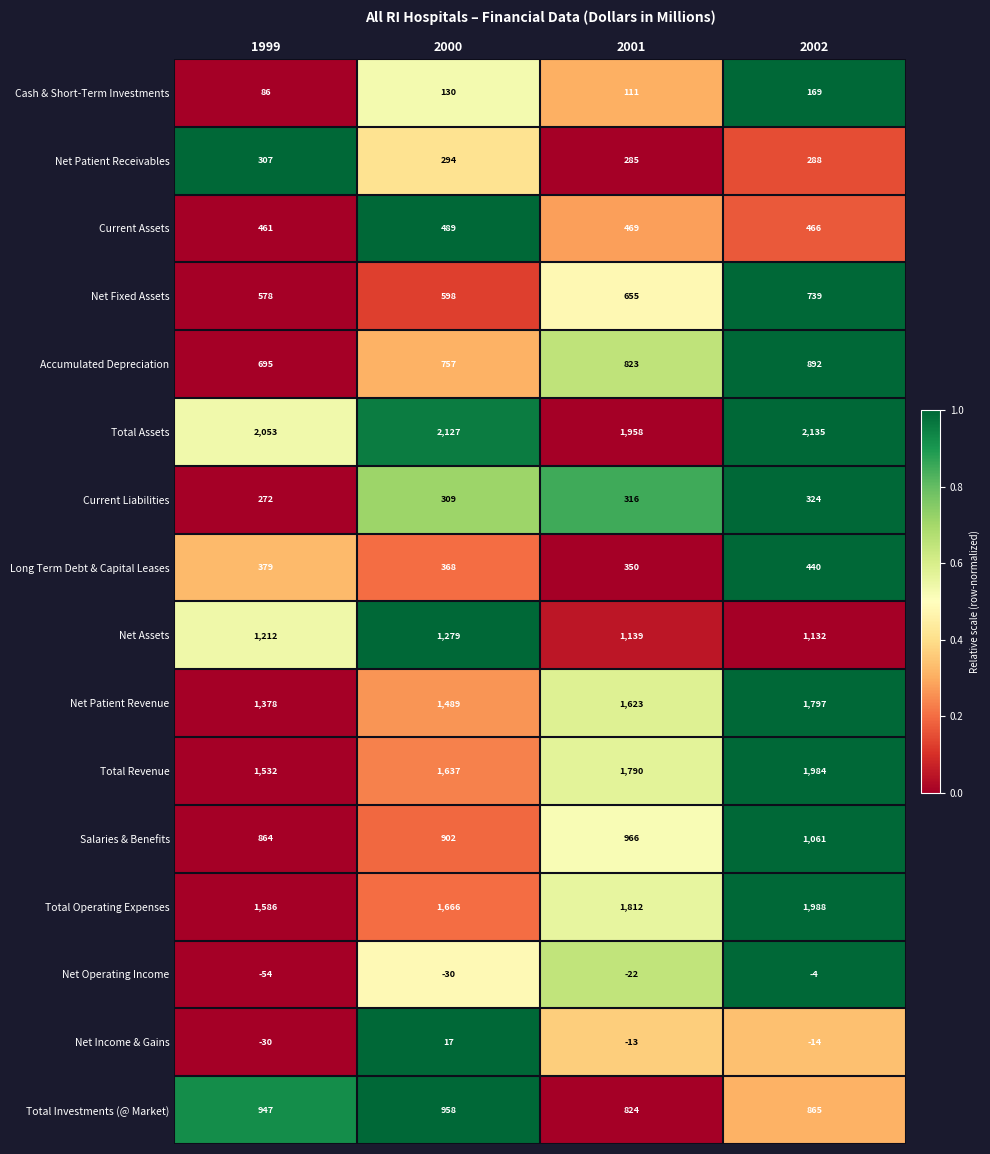

Which series has the largest total across all categories?

Total Assets